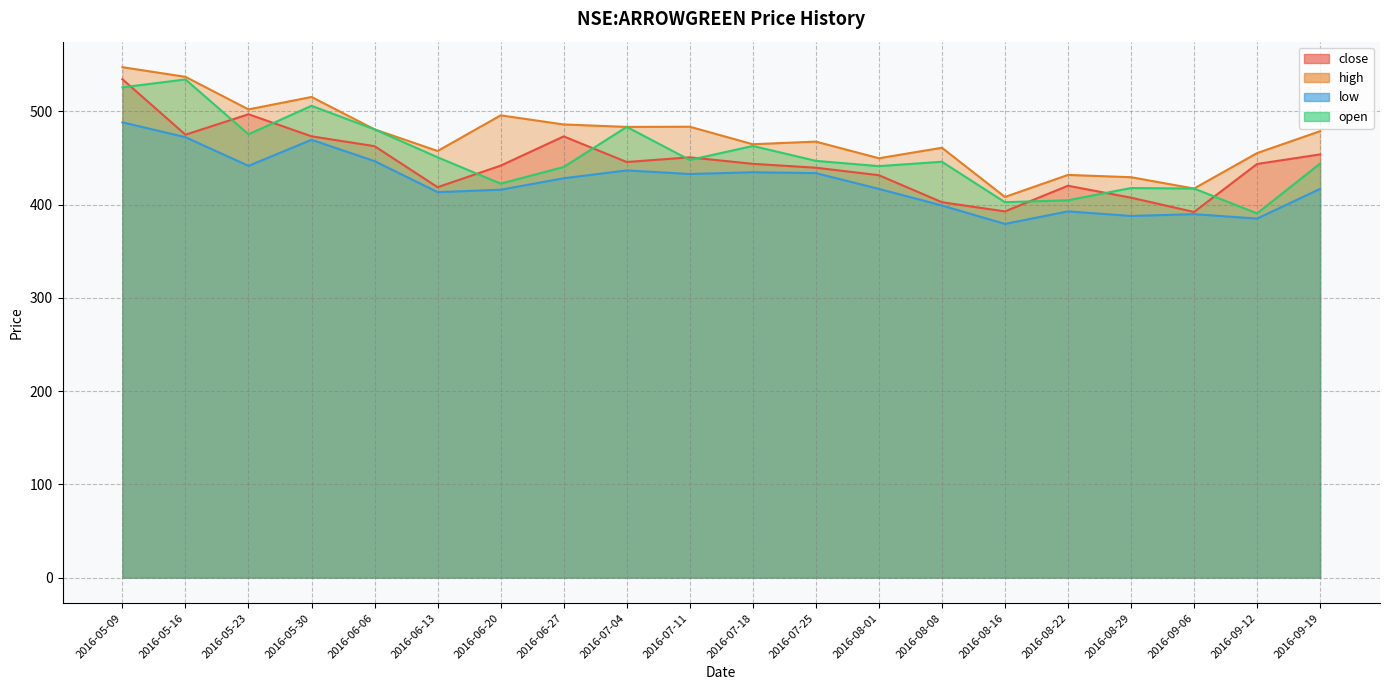

What is the highest value of the open series?

534.4